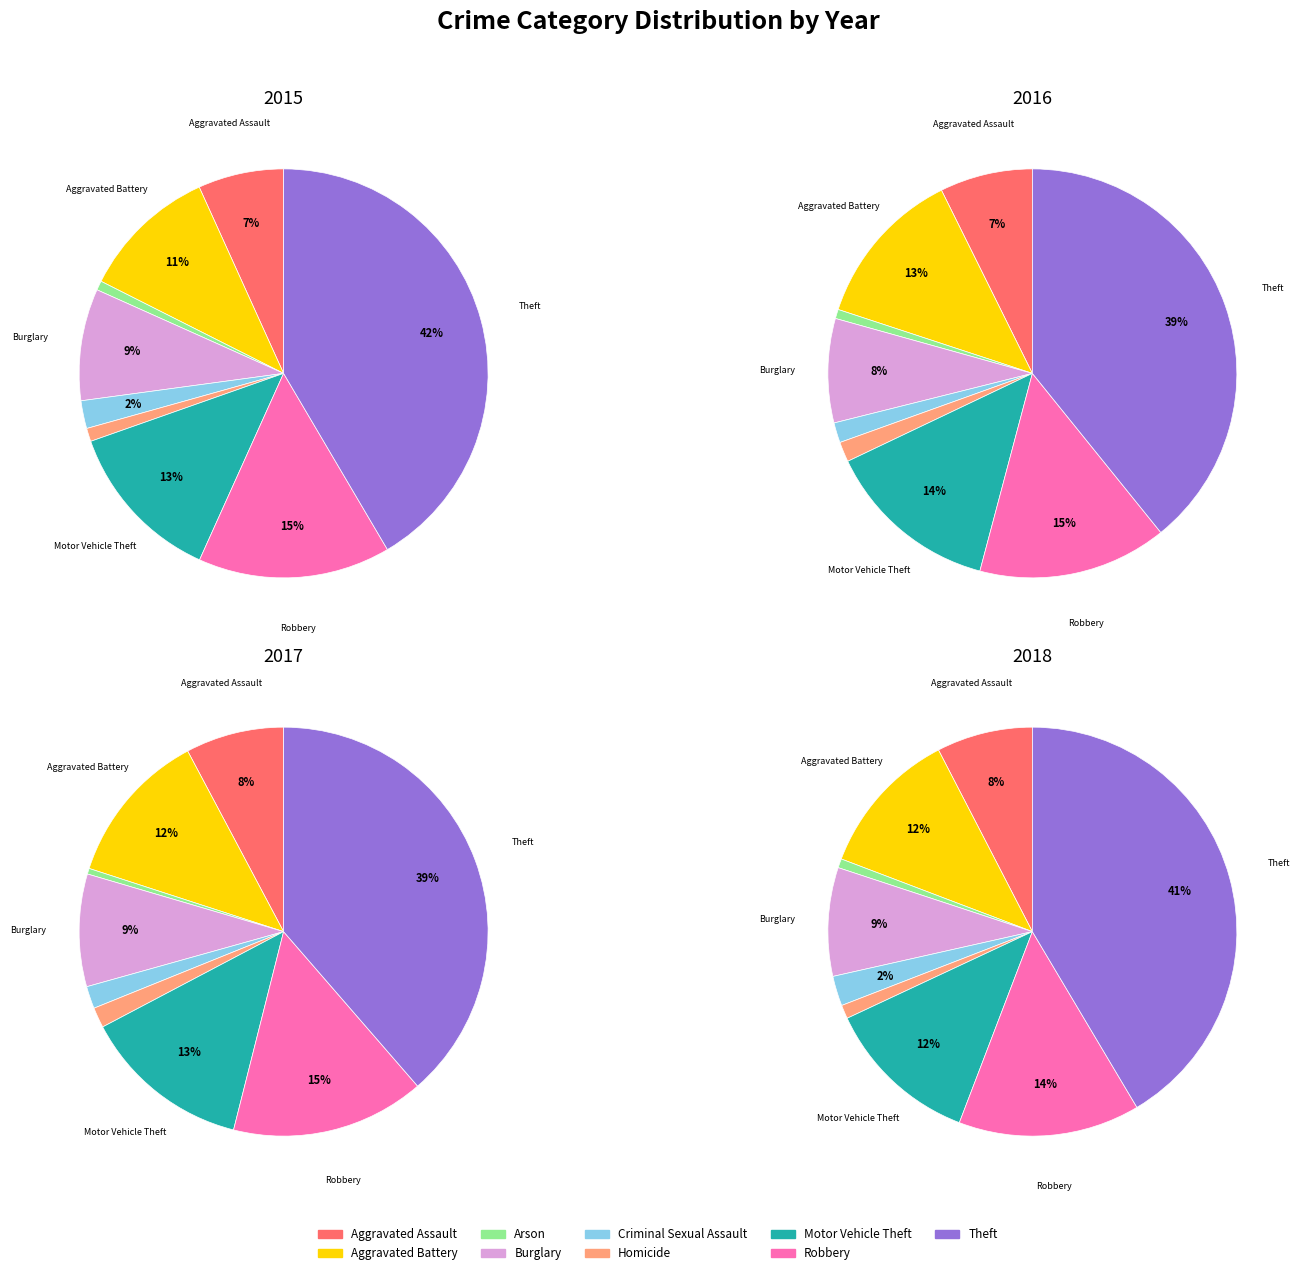

How many slices are in this pie chart?

9